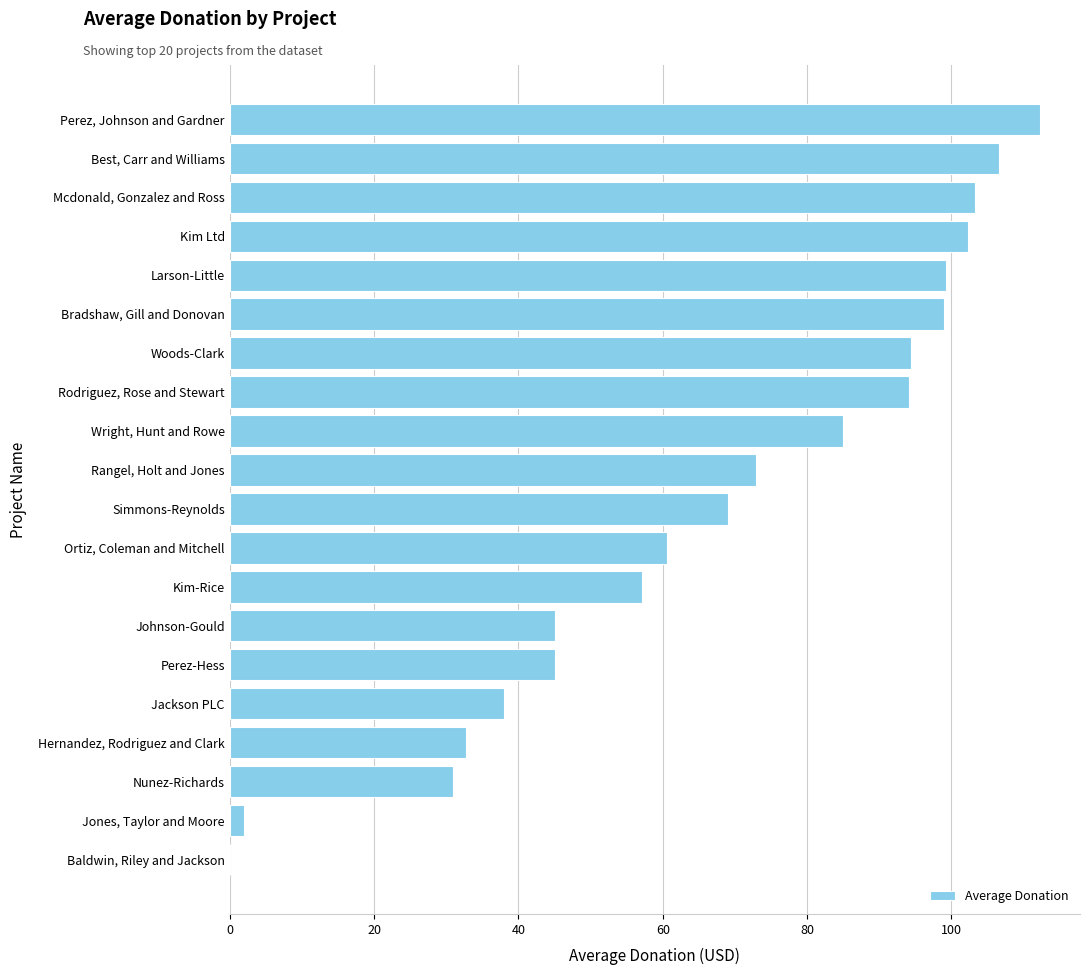

How many data points does each series have?

20